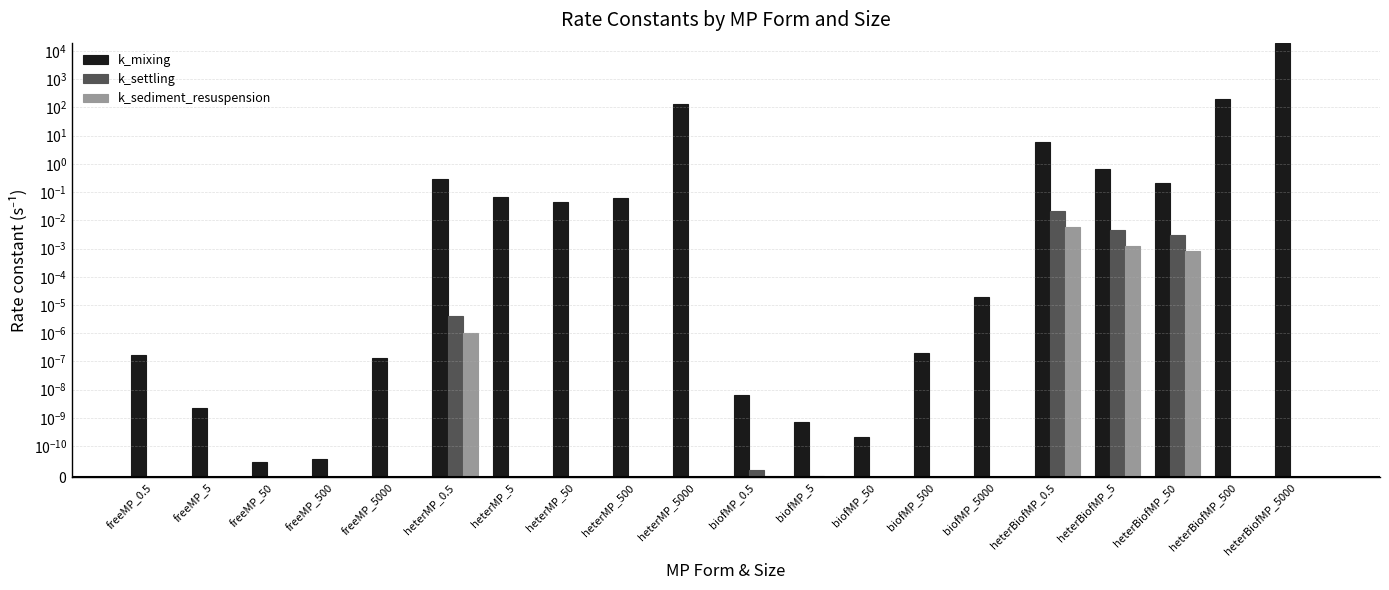

Reading left to right, list all the values displayed in this chart.

k_mixing: 0.0	0.0	0.0	0.0	0.0	0.3	0.1	0.0	0.1	136.9	0.0	0.0	0.0	0.0	0.0	6.0	0.7	0.2	201.9	18743.9
k_settling: 0.0	0.0	0.0	0.0	0.0	0.0	0.0	0.0	0.0	0.0	0.0	0.0	0.0	0.0	0.0	0.0	0.0	0.0	0.0	0.0
k_sediment_resuspension: 0.0	0.0	0.0	0.0	0.0	0.0	0.0	0.0	0.0	0.0	0.0	0.0	0.0	0.0	0.0	0.0	0.0	0.0	0.0	0.0